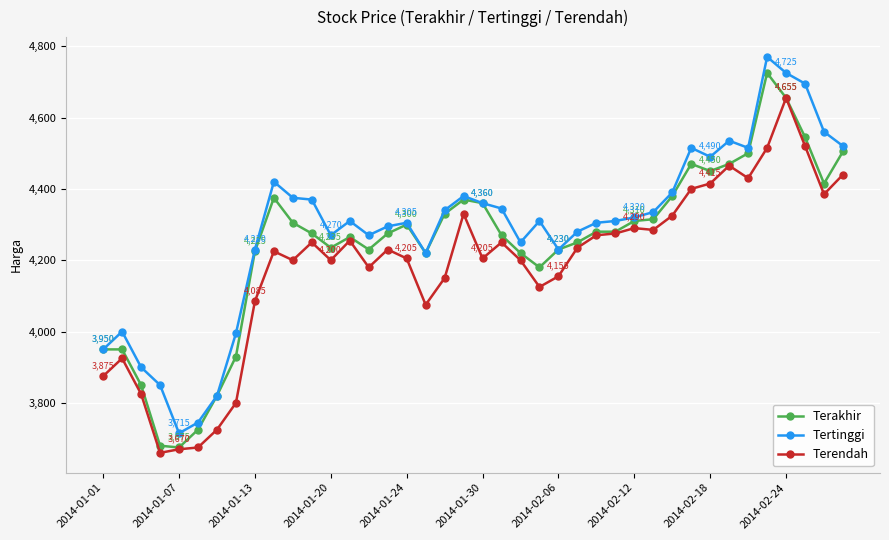

What is the value of the Tertinggi point at the 5th from the left?

3715